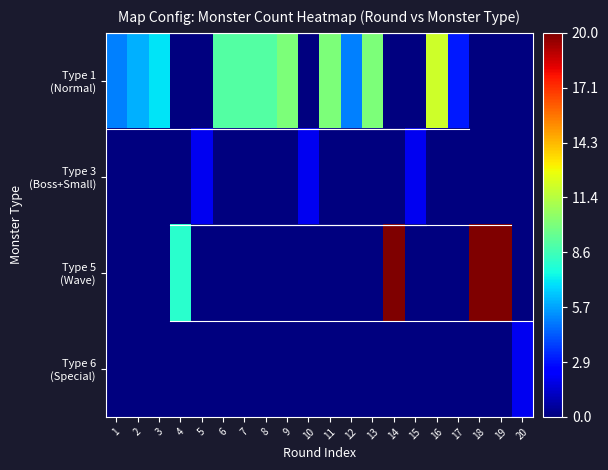

What is the total value across all series at 9?

0.5